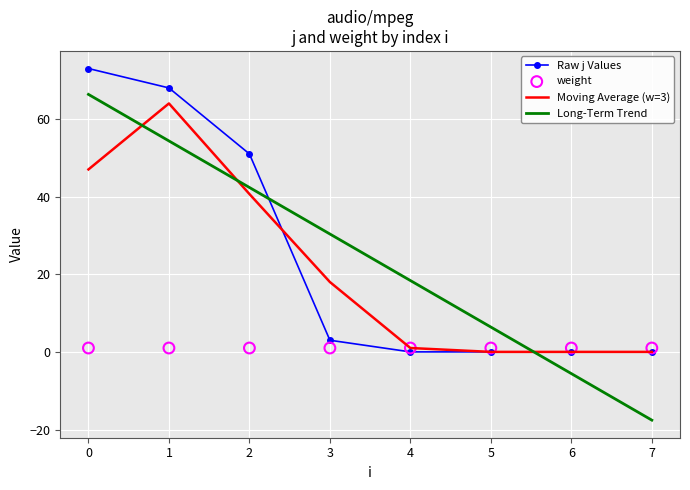

Which series reaches the maximum Y coordinate?

Raw j Values